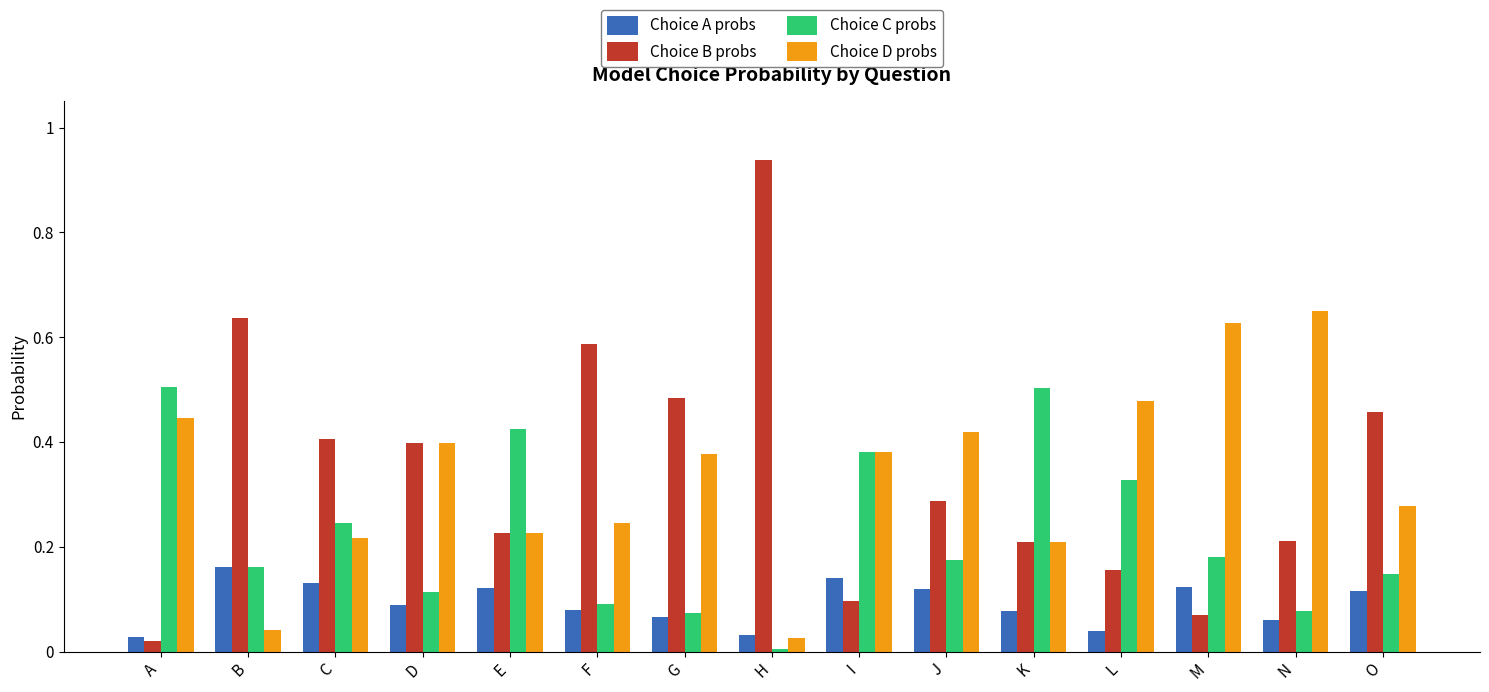

Rank the series at A from lowest to highest value.

Choice B probs, Choice A probs, Choice D probs, Choice C probs